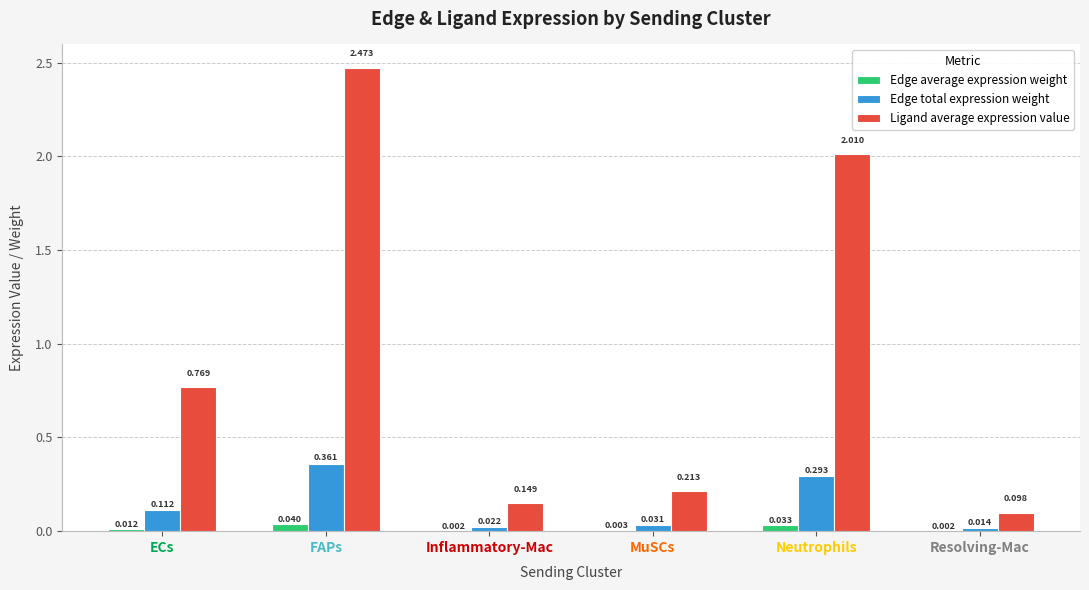

At which category is the sum across all series the highest?

FAPs